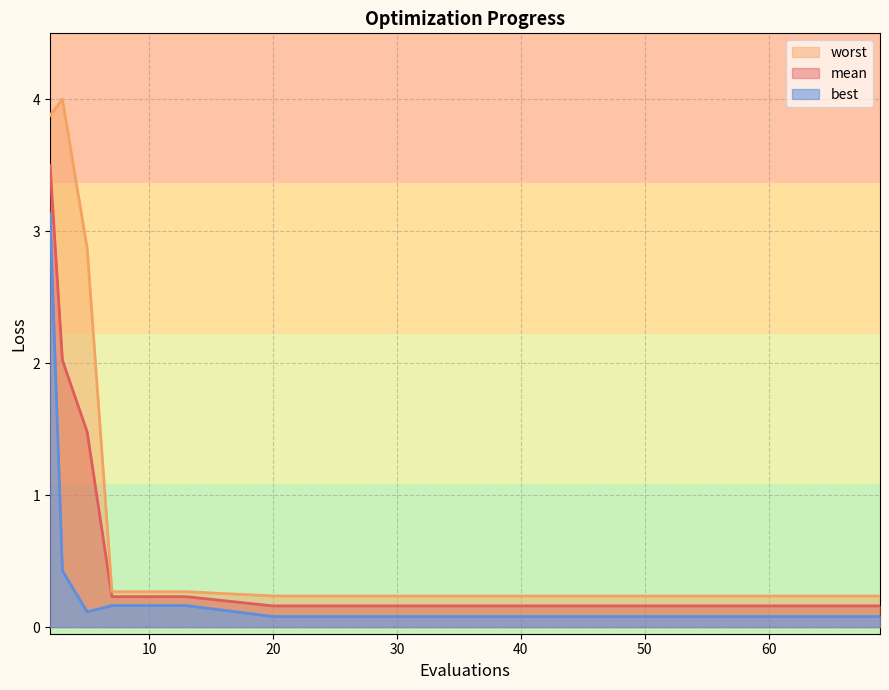

What is the difference between the mean values at 9 and 64?

0.1